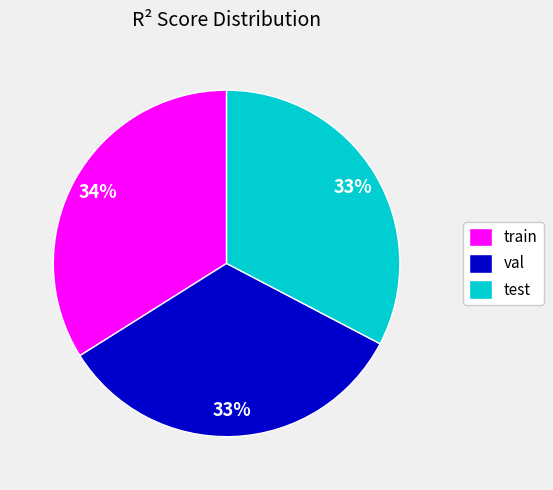

What is the largest slice in the pie chart?

train